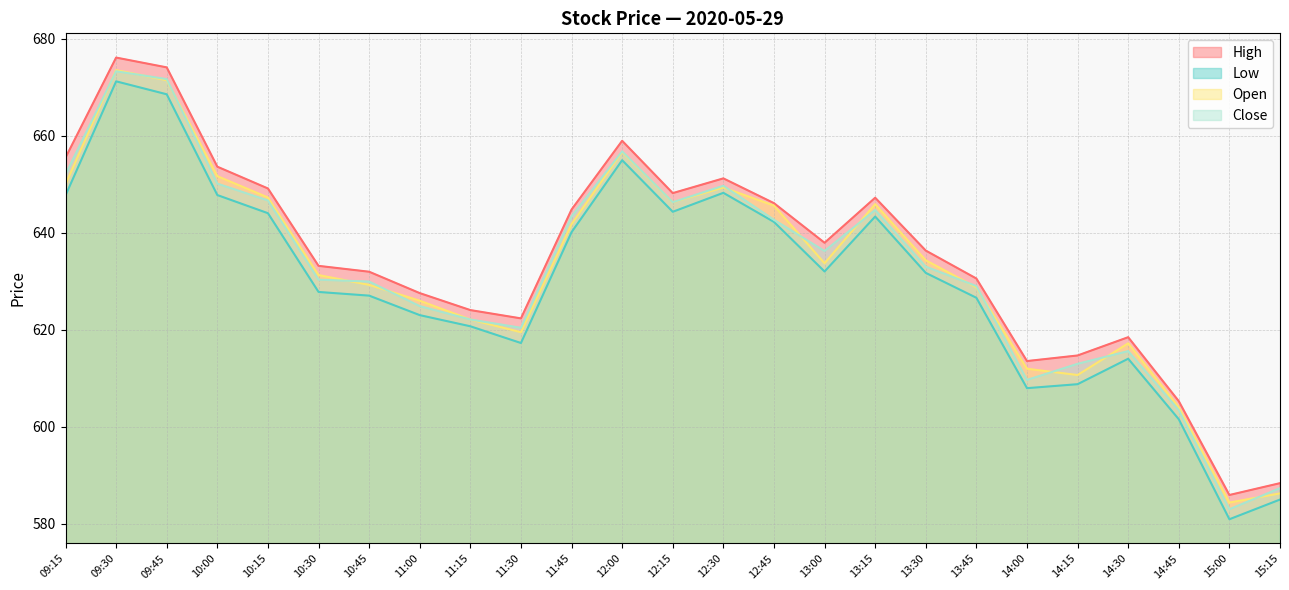

Reading right to left, list all the values displayed in this chart.

High: 15:15=588.4	15:00=585.9	14:45=605.3	14:30=618.5	14:15=614.7	14:00=613.5	13:45=630.6	13:30=636.3	13:15=647.2	13:00=637.9	12:45=646.1	12:30=651.2	12:15=648.2	12:00=659.0	11:45=644.8	11:30=622.4	11:15=624.1	11:00=627.6	10:45=632.0	10:30=633.2	10:15=649.1	10:00=653.6	09:45=674.1	09:30=676.1	09:15=655.5
Low: 15:15=585.0	15:00=580.9	14:45=601.5	14:30=614.0	14:15=608.8	14:00=608.0	13:45=626.6	13:30=631.7	13:15=643.4	13:00=632.0	12:45=642.2	12:30=648.2	12:15=644.3	12:00=655.0	11:45=640.1	11:30=617.3	11:15=620.7	11:00=623.0	10:45=627.0	10:30=627.8	10:15=644.0	10:00=647.8	09:45=668.6	09:30=671.2	09:15=647.7
Open: 15:15=586.3	15:00=584.4	14:45=604.0	14:30=617.2	14:15=610.7	14:00=612.0	13:45=628.7	13:30=634.3	13:15=645.9	13:00=633.7	12:45=645.6	12:30=649.3	12:15=646.3	12:00=656.7	11:45=641.8	11:30=619.5	11:15=622.1	11:00=626.0	10:45=629.3	10:30=631.3	10:15=647.3	10:00=651.7	09:45=671.5	09:30=673.5	09:15=650.0
Close: 15:15=587.3	15:00=583.0	14:45=603.4	14:30=615.6	14:15=613.0	14:00=609.7	13:45=629.0	13:30=633.0	13:15=644.7	13:00=636.2	12:45=642.7	12:30=649.7	12:15=646.3	12:00=656.8	11:45=643.4	11:30=620.4	11:15=622.1	11:00=624.9	10:45=629.9	10:30=630.3	10:15=646.7	10:00=650.1	09:45=671.7	09:30=673.3	09:15=652.0